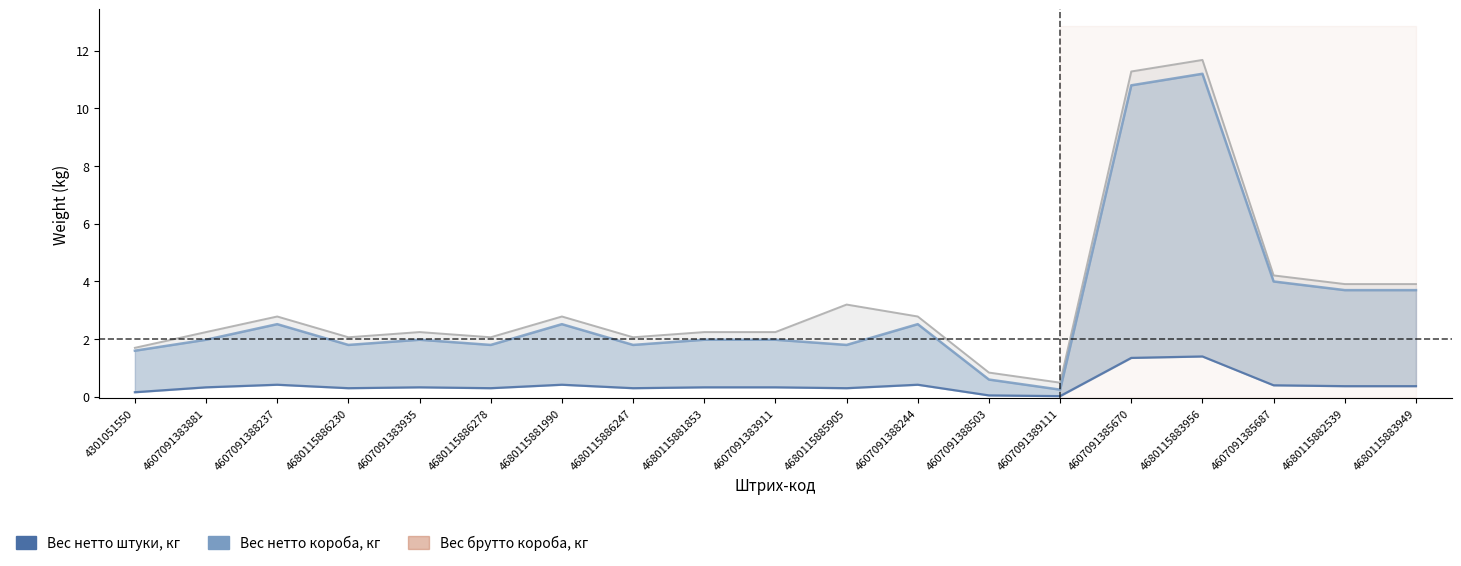

Where does the Вес брутто короба, кг series first go above 2?

4607091383881